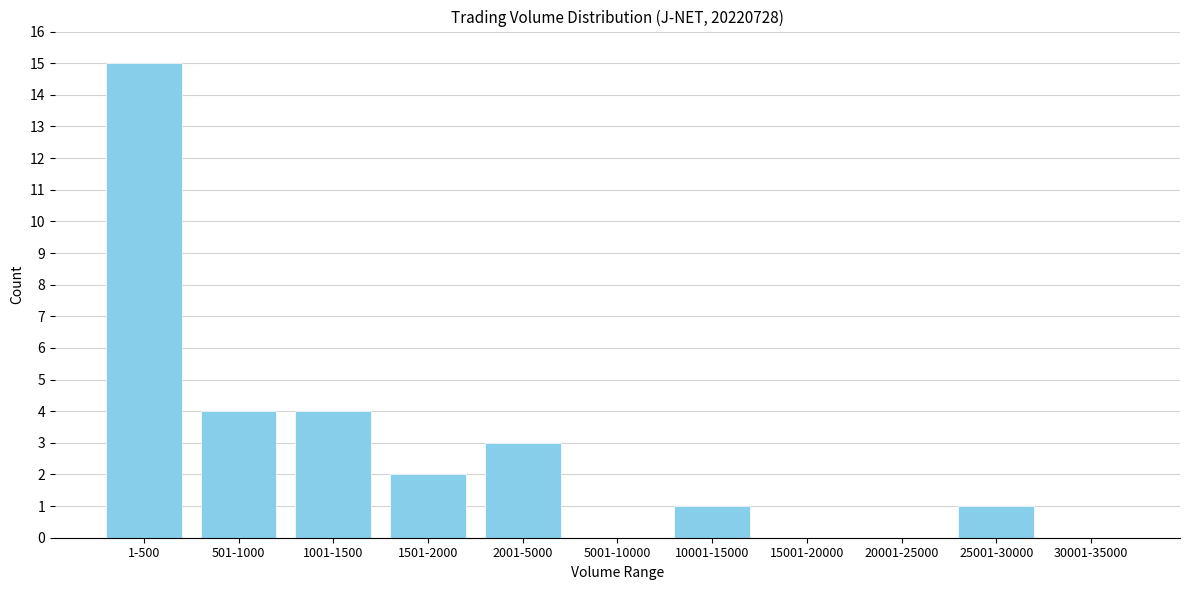

Reading right to left, extract all data points from this chart.

30001-35000=0	25001-30000=1	20001-25000=0	15001-20000=0	10001-15000=1	5001-10000=0	2001-5000=3	1501-2000=2	1001-1500=4	501-1000=4	1-500=15